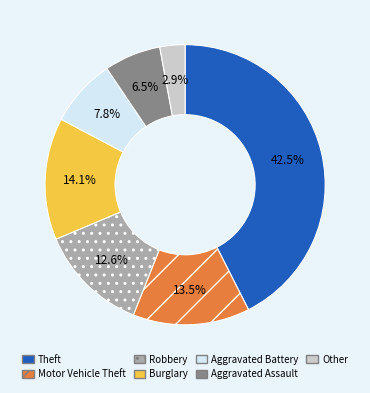

Is it true that Other is 12% of the pie?

False